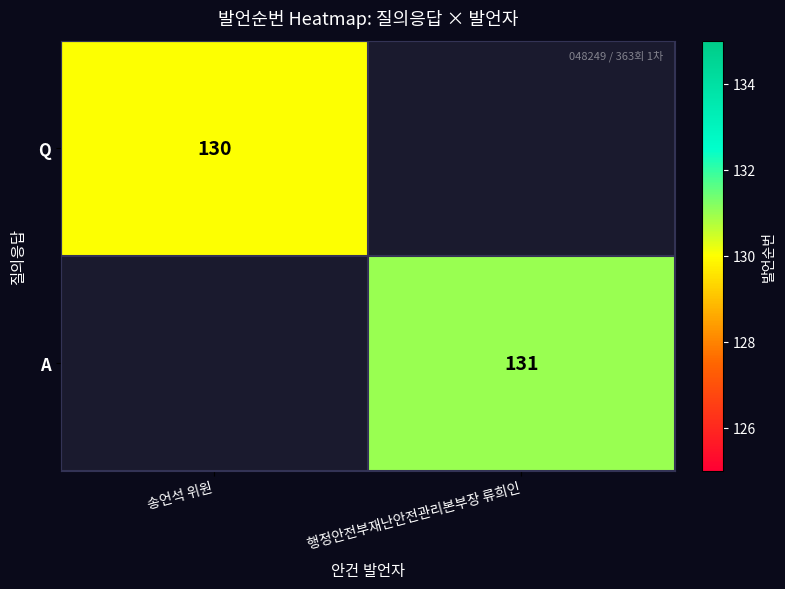

Is it true that Q equals 208 at 송언석 위원?

False